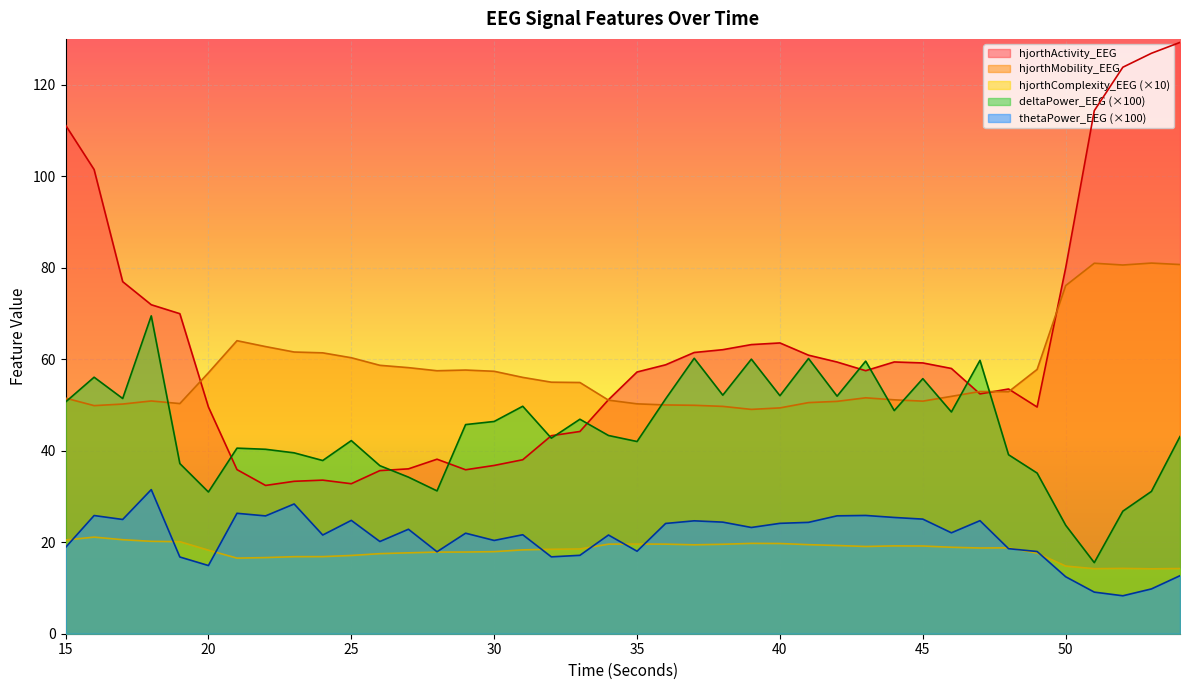

Which series has the largest total across all categories?

hjorthActivity_EEG